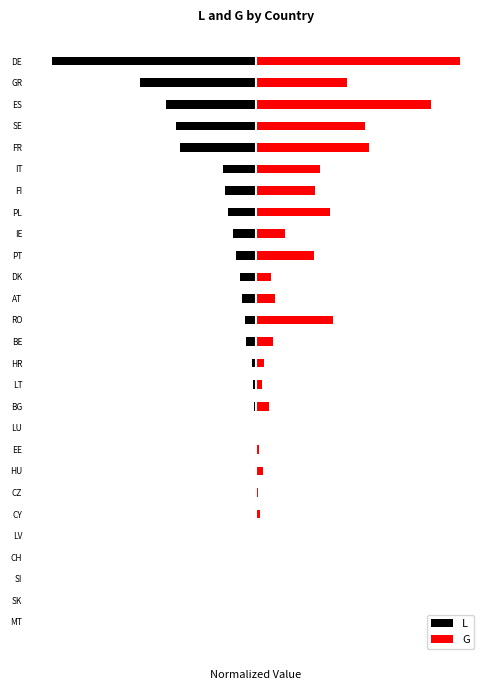

The L series shows -0.0 at LT. True or false?

True